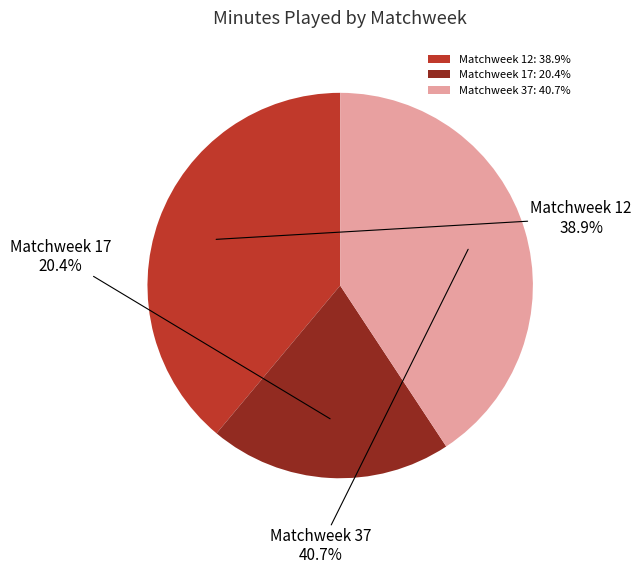

What is the total percentage of Matchweek 37 and Matchweek 12?

79.6%